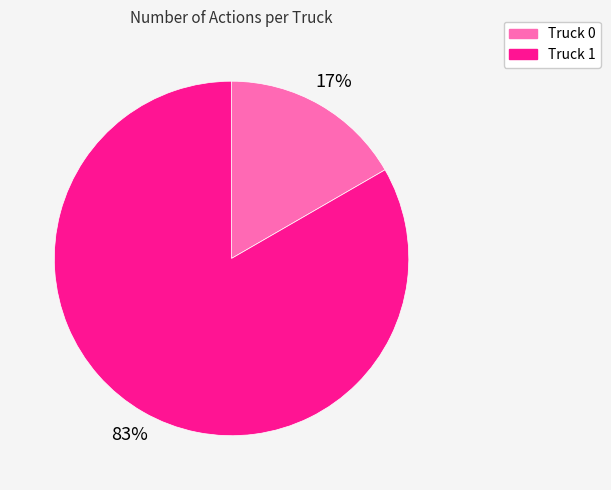

Count the number of slices in the pie.

2